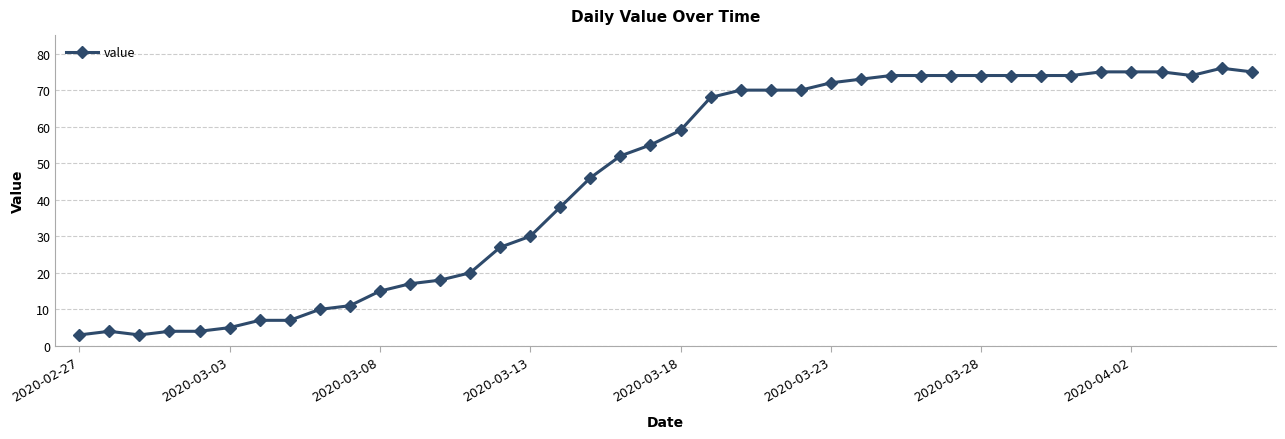

What is the average value?

46